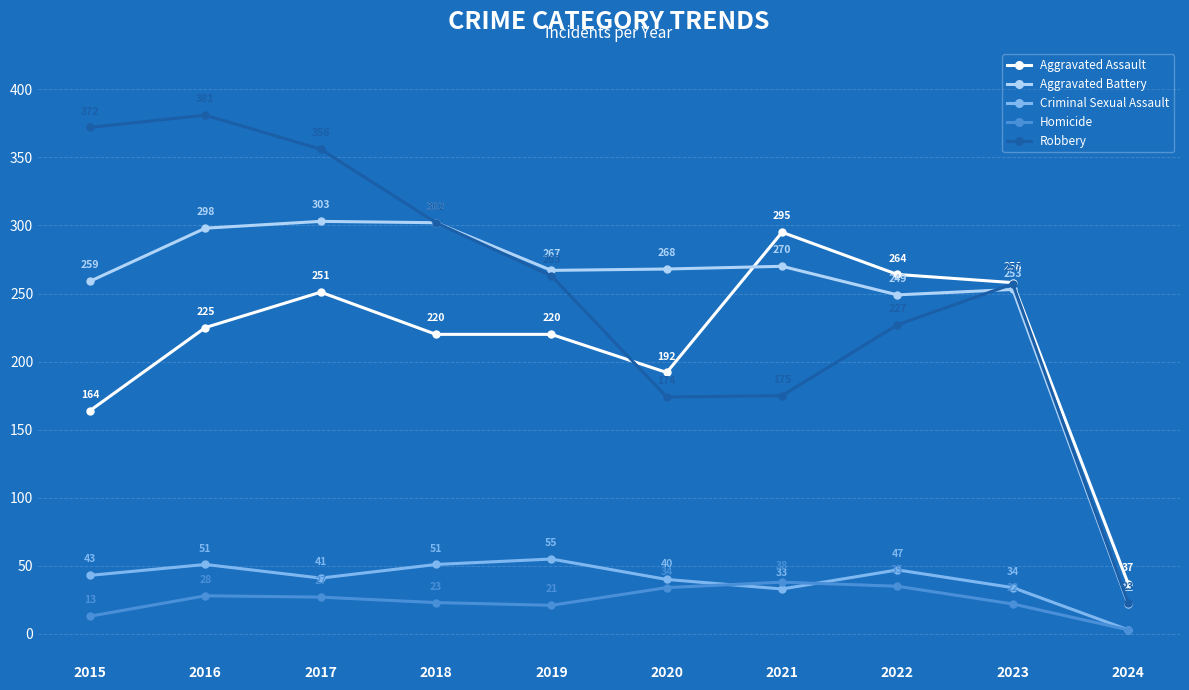

Which series has the largest total across all categories?

Robbery